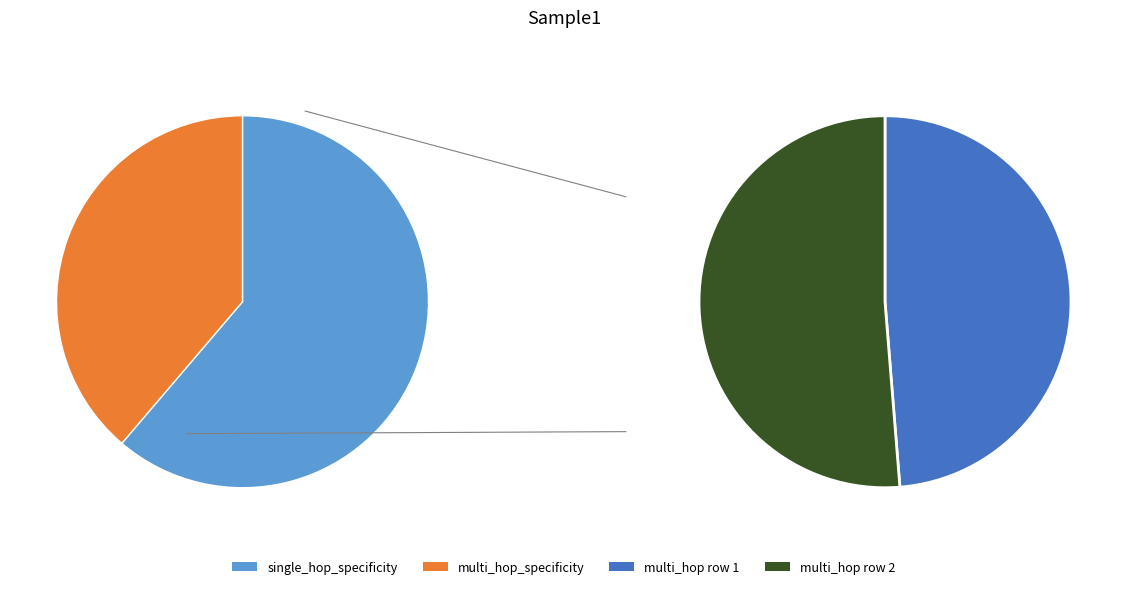

What percentage is the multi_hop_specificity slice, to the nearest percent?

39%